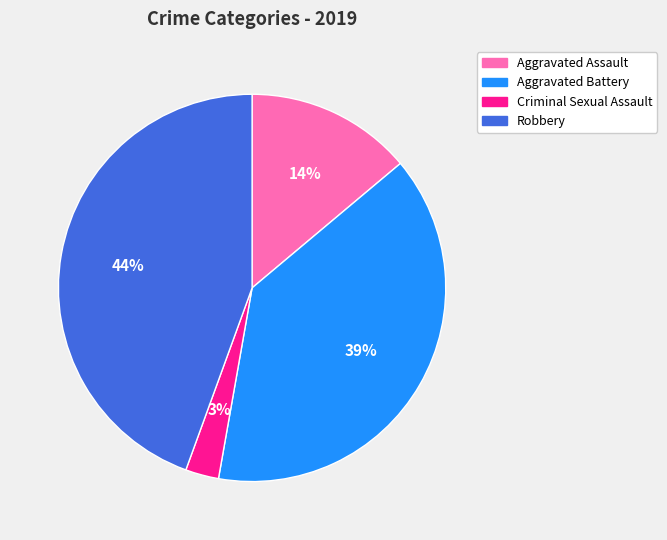

Between Robbery and Aggravated Assault, which is larger?

Robbery